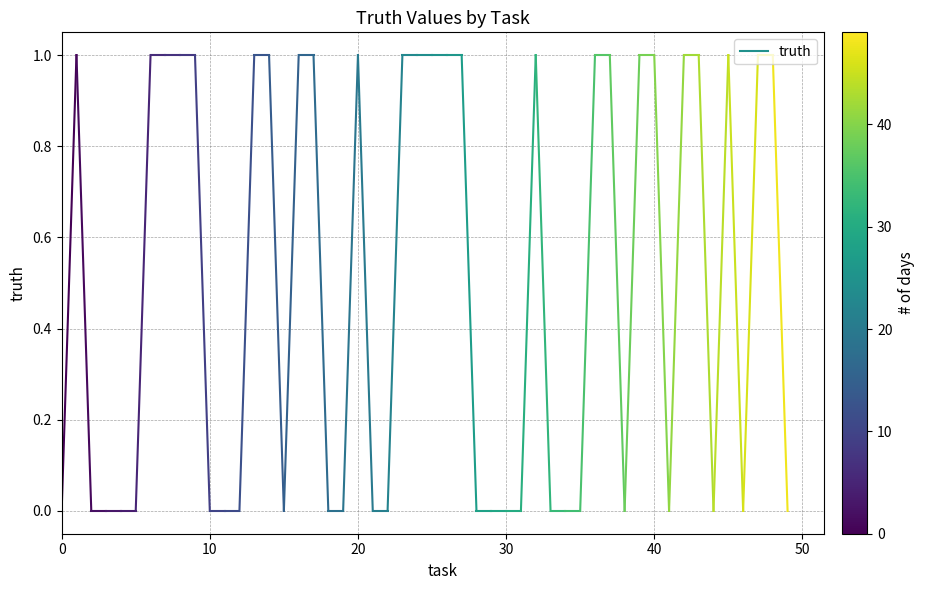

Which has a higher value, 0 or 10?

10